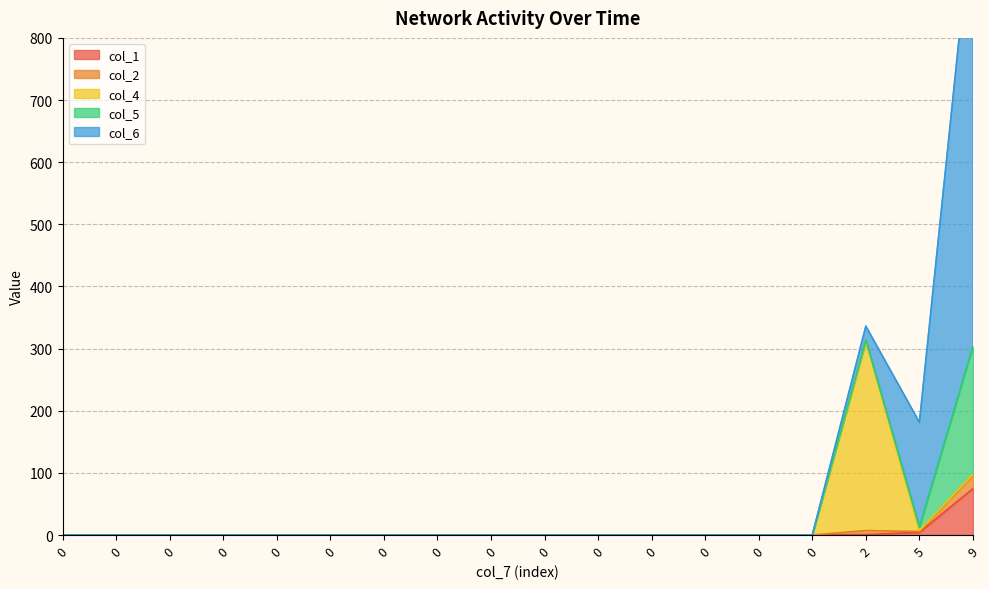

How many positive values does the col_1 series have?

3